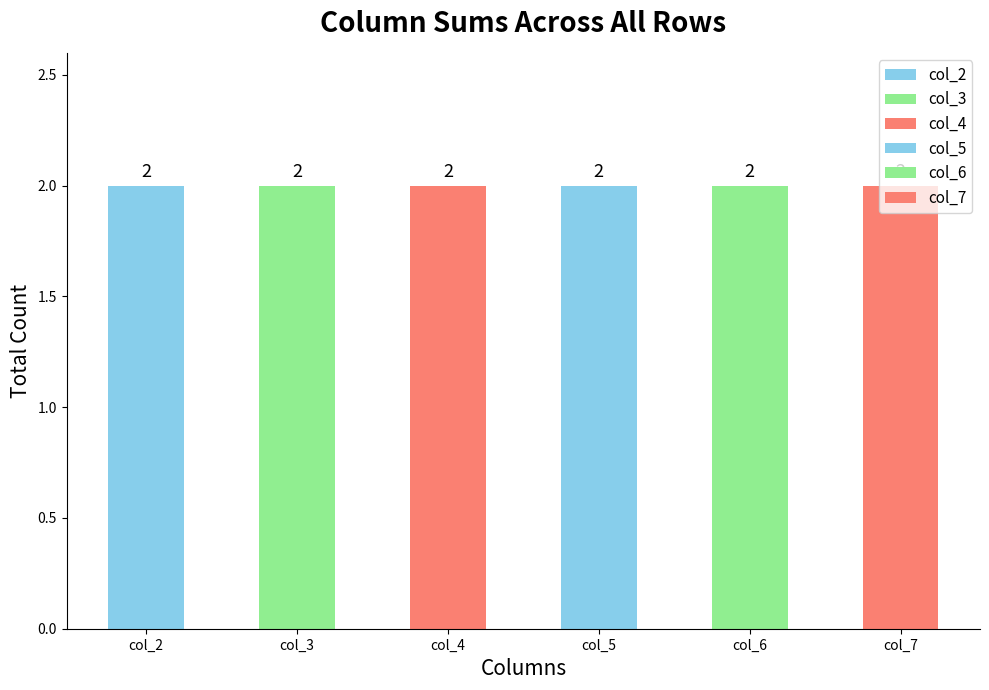

What is the sum of all col_7 values?

2